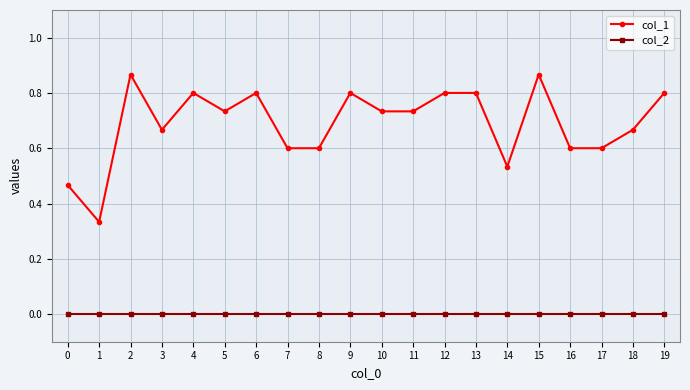

True or false: col_1 and col_2 intersect in this chart.

False